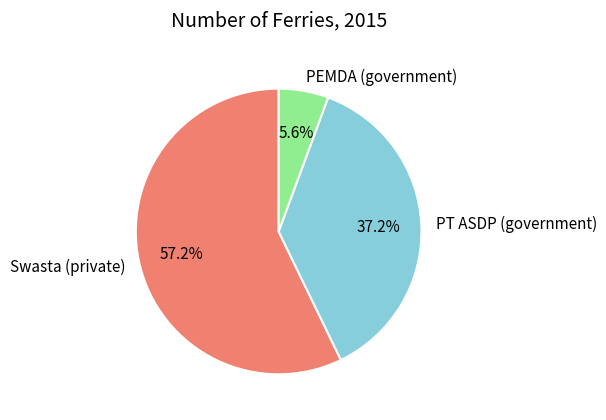

Rank the categories by value from lowest to highest.

PEMDA (government), PT ASDP (government), Swasta (private)